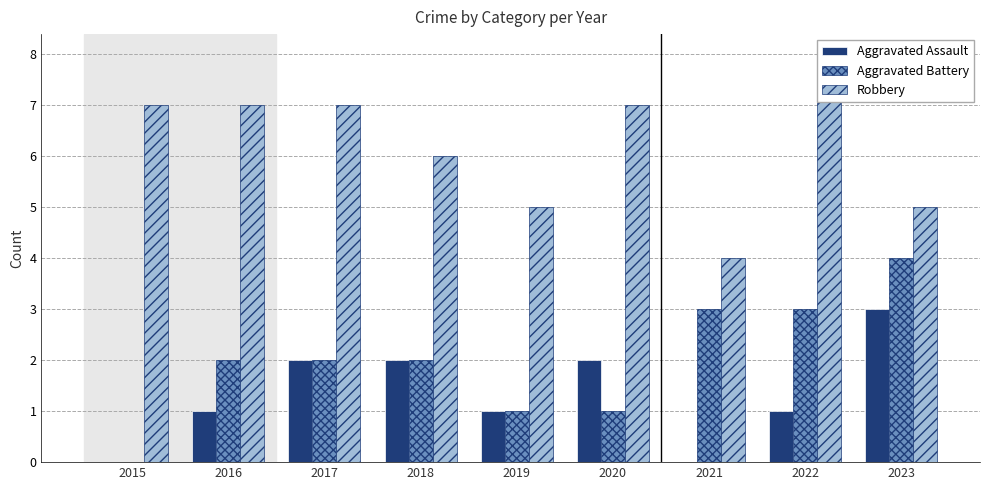

How many values in Aggravated Battery are above zero?

8